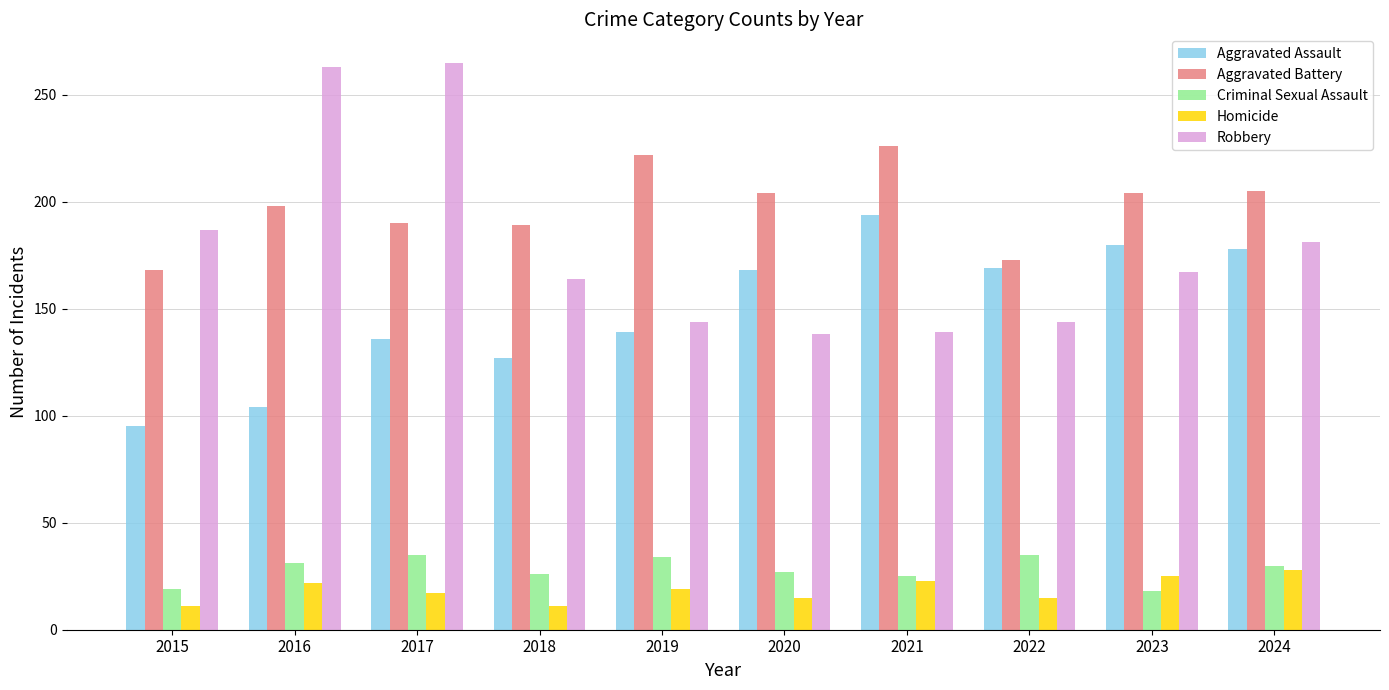

Between 2020 and 2022, which series saw the biggest shift?

Aggravated Battery